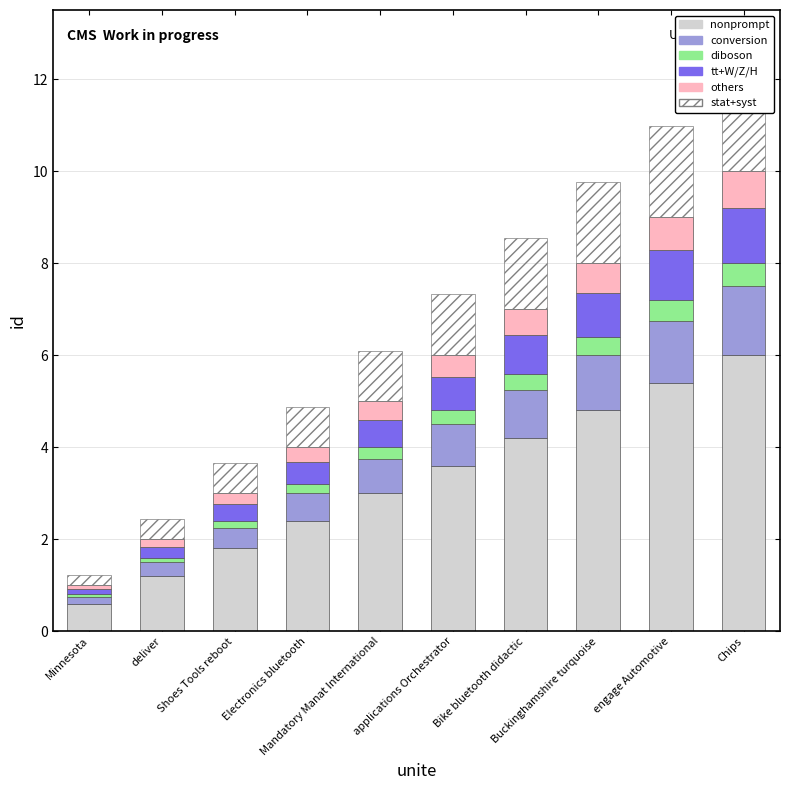

Where is stat+syst nearest to the value 1?

Mandatory Manat International